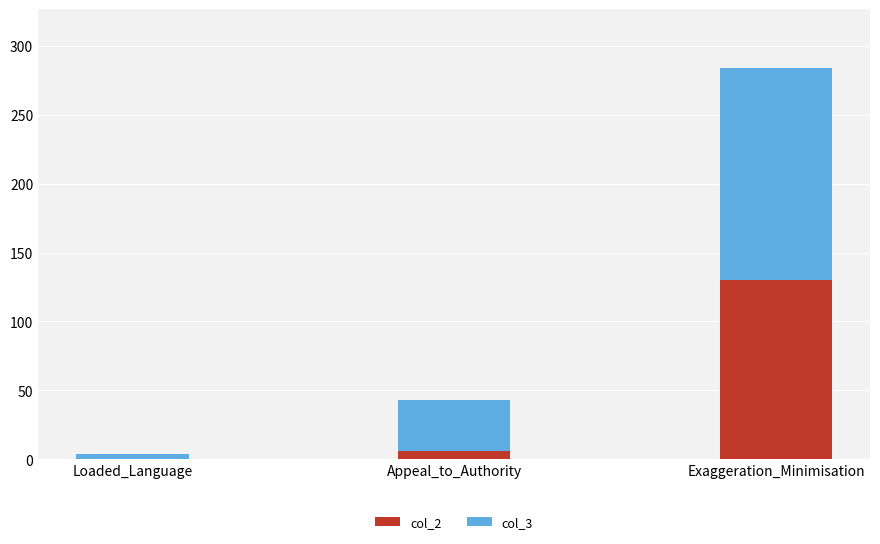

At which category is the sum across all series the highest?

Exaggeration_Minimisation